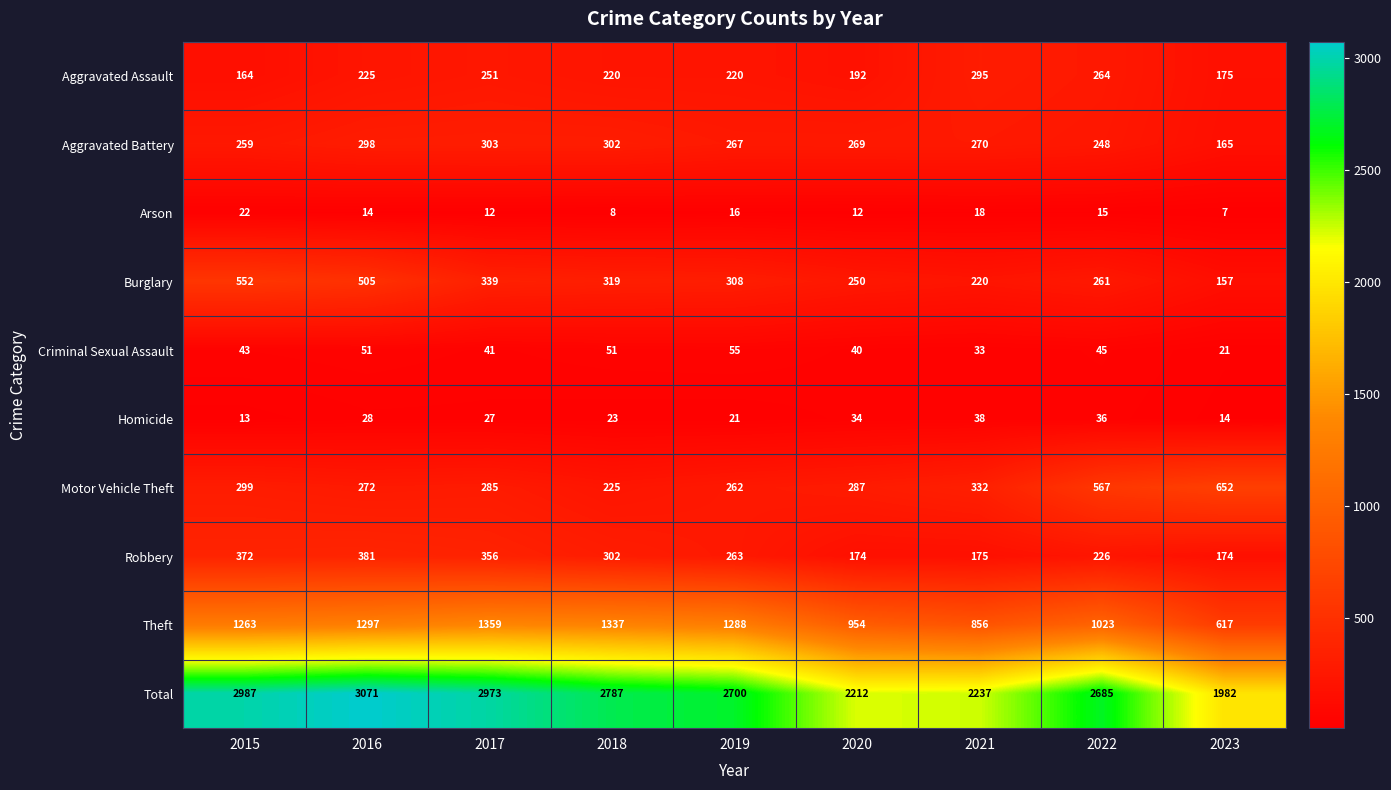

What value does the Homicide series have at 2015?

13